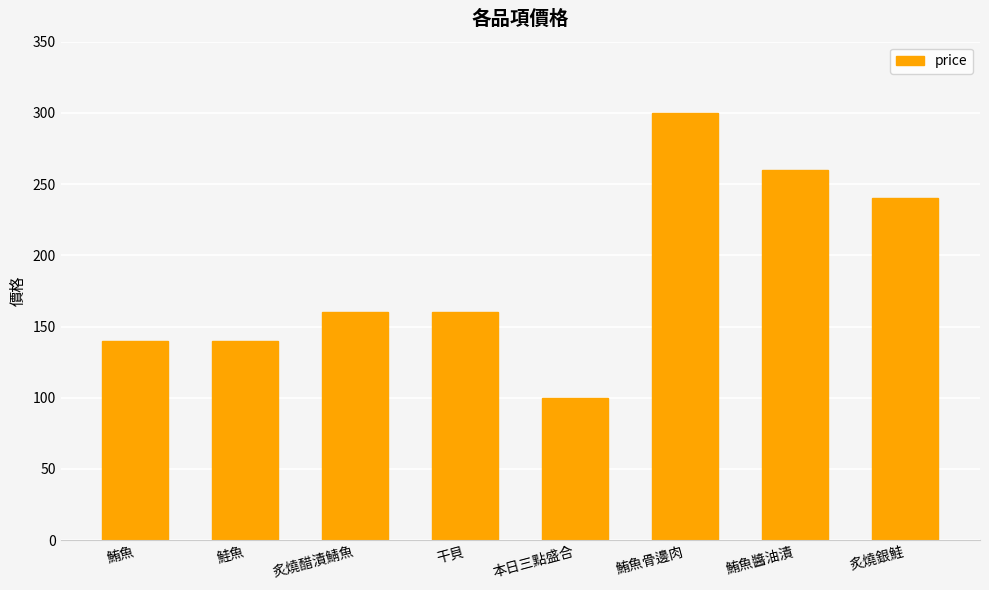

Is it true that the value at 干貝 is 88?

False